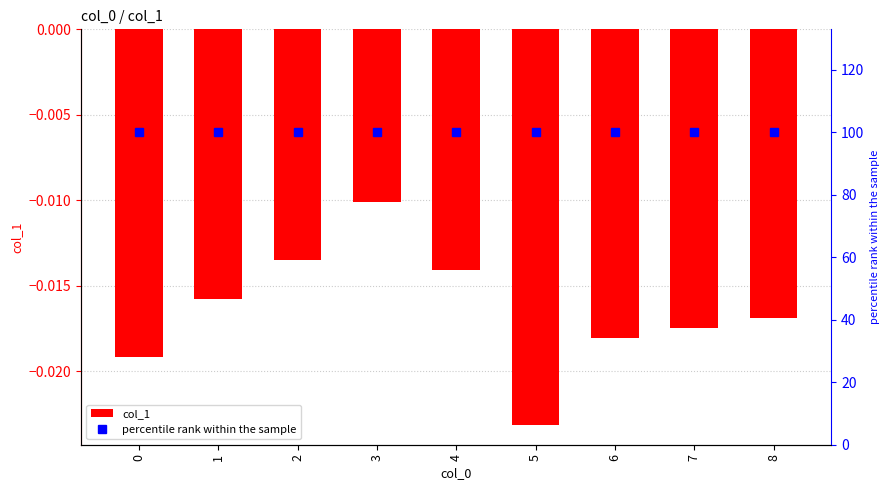

What is the spread (max minus min) of values at 0?

100.0